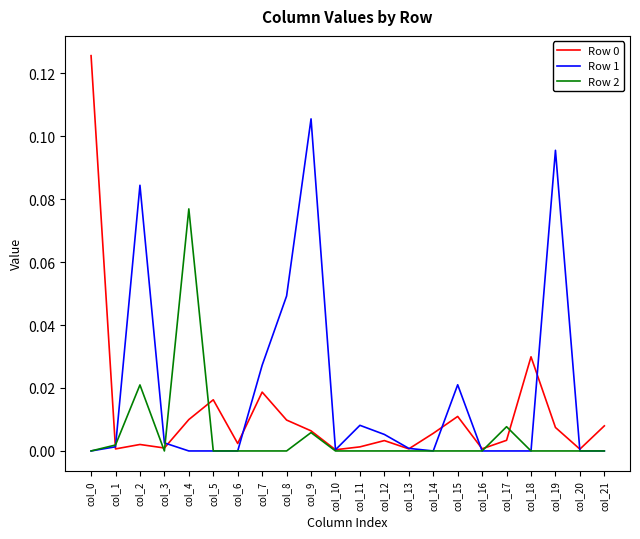

True or false: Row 0 and Row 1 cross at least once.

True